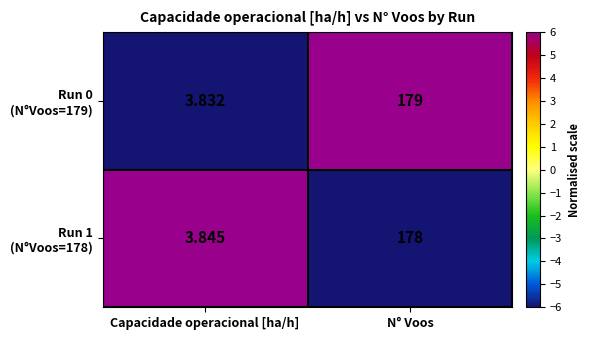

At which category does the chart reach its minimum across all series?

Capacidade operacional [ha/h]